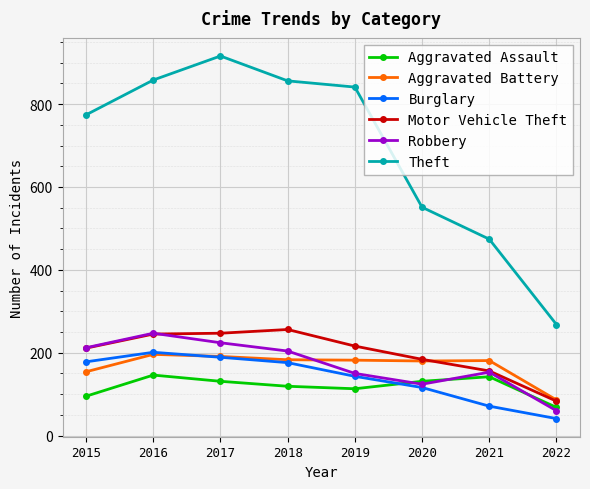

True or false: Aggravated Assault and Burglary intersect in this chart.

True